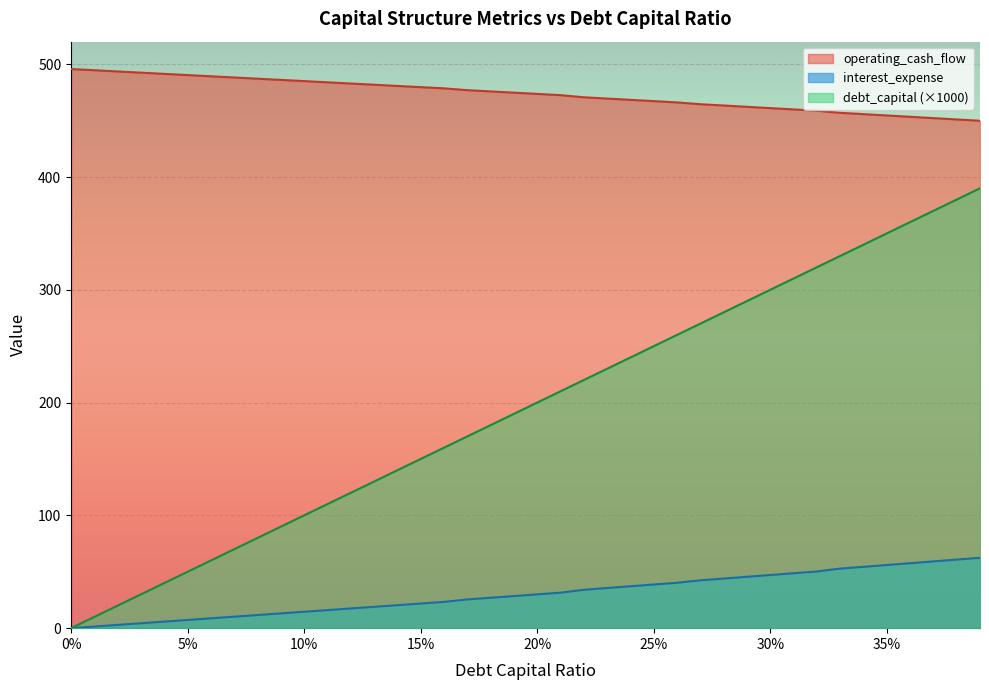

How many positive values does the cost_capital series have?

39